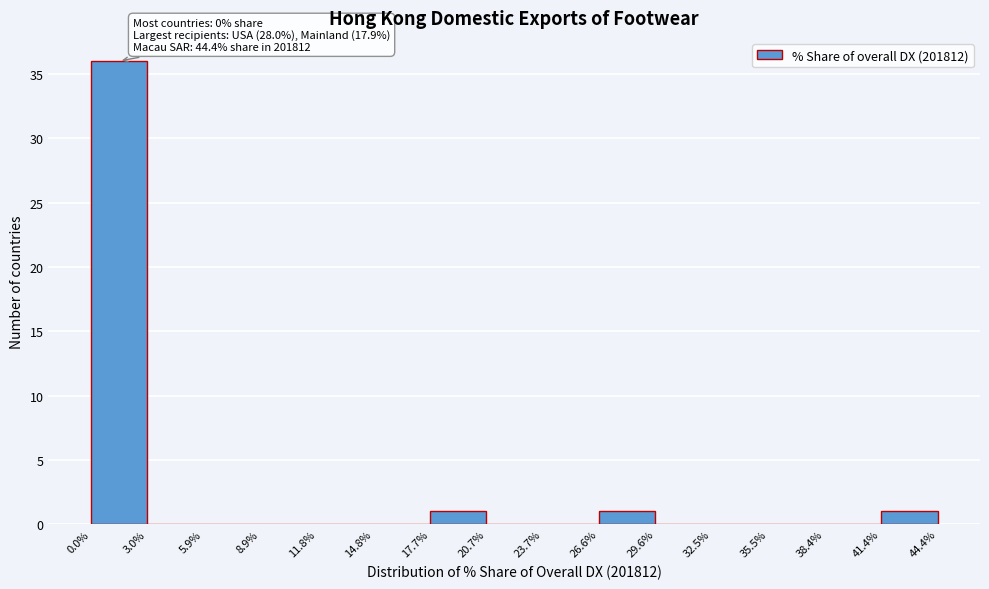

Which range on the x-axis has the tallest bar?

0.0% to 3.0%